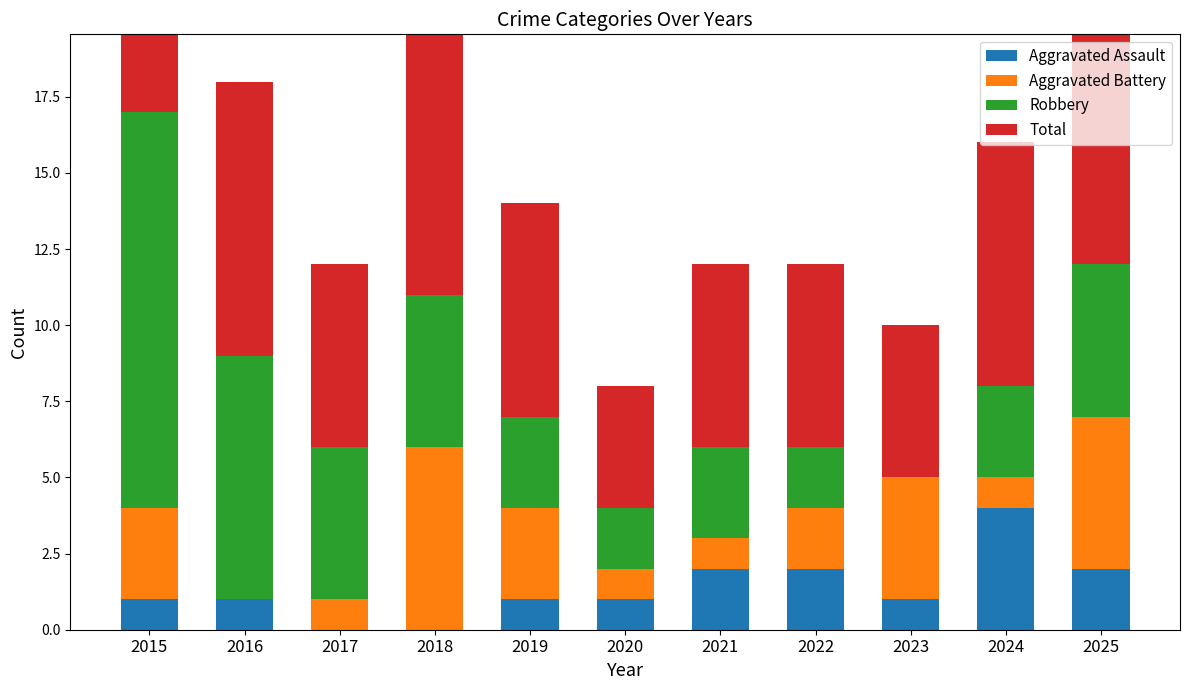

What are all the series names shown in the legend?

Aggravated Assault, Aggravated Battery, Robbery, Total